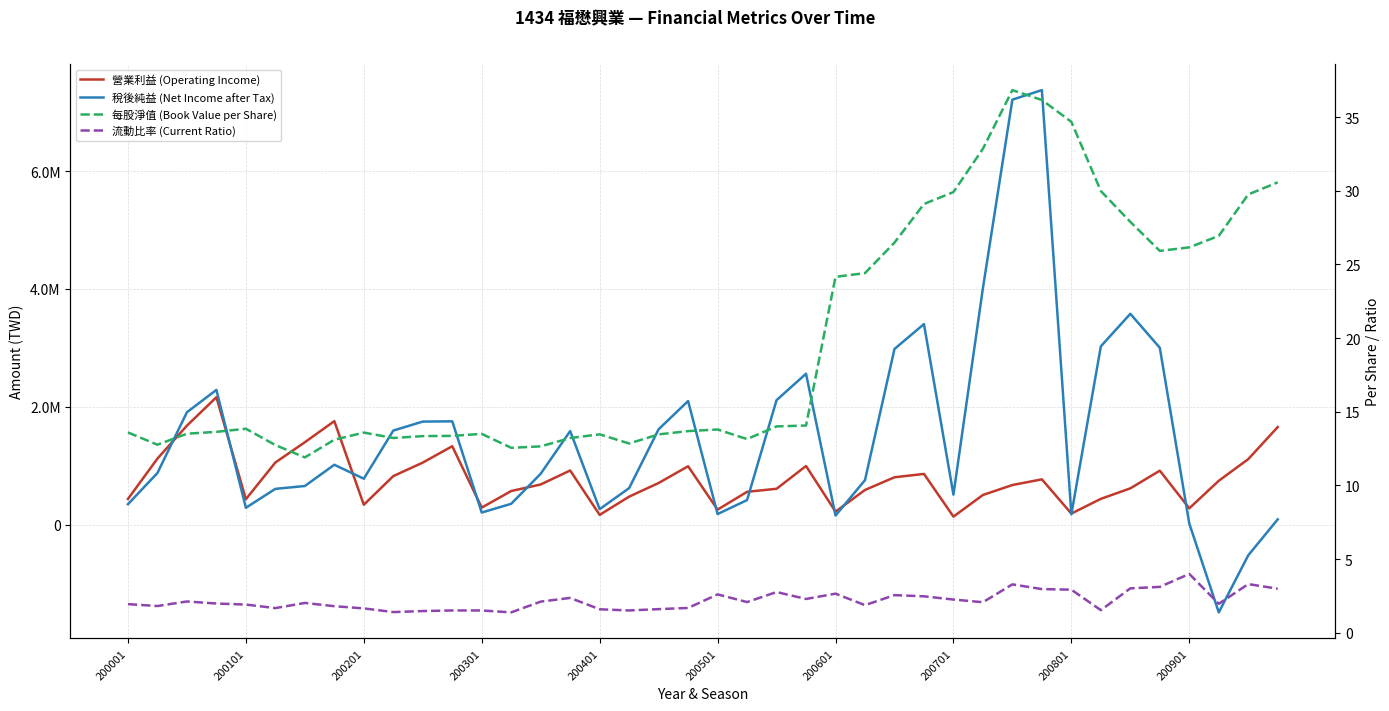

What is the greatest value displayed?

7373791.0